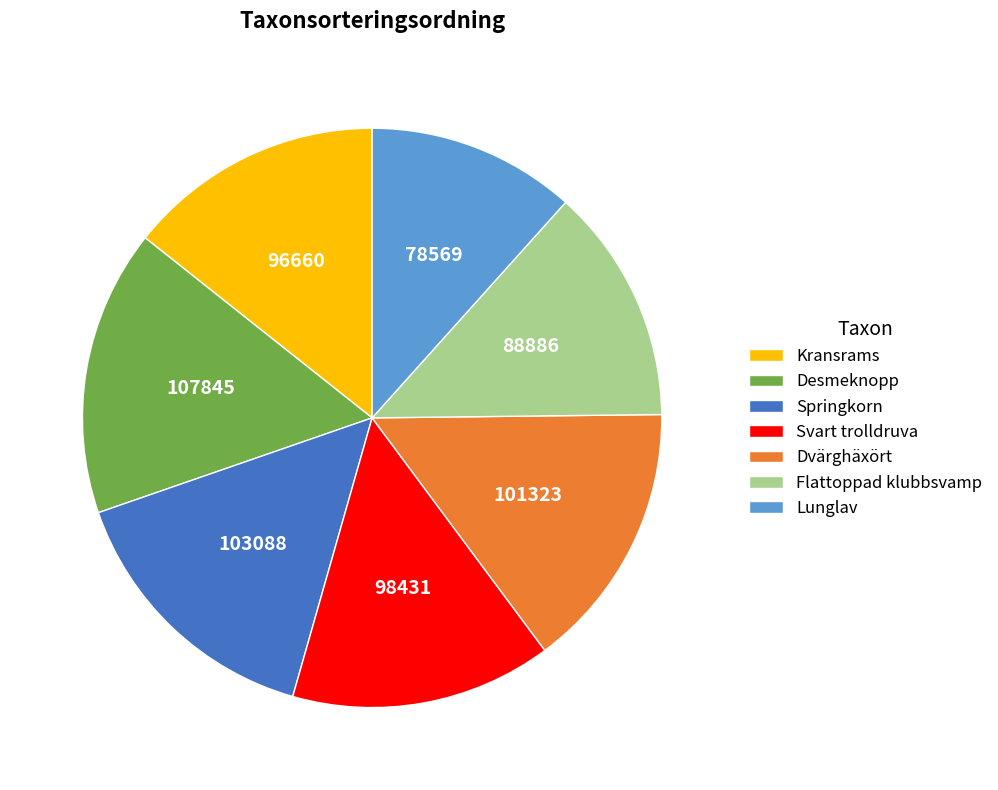

Count the number of slices in the pie.

7